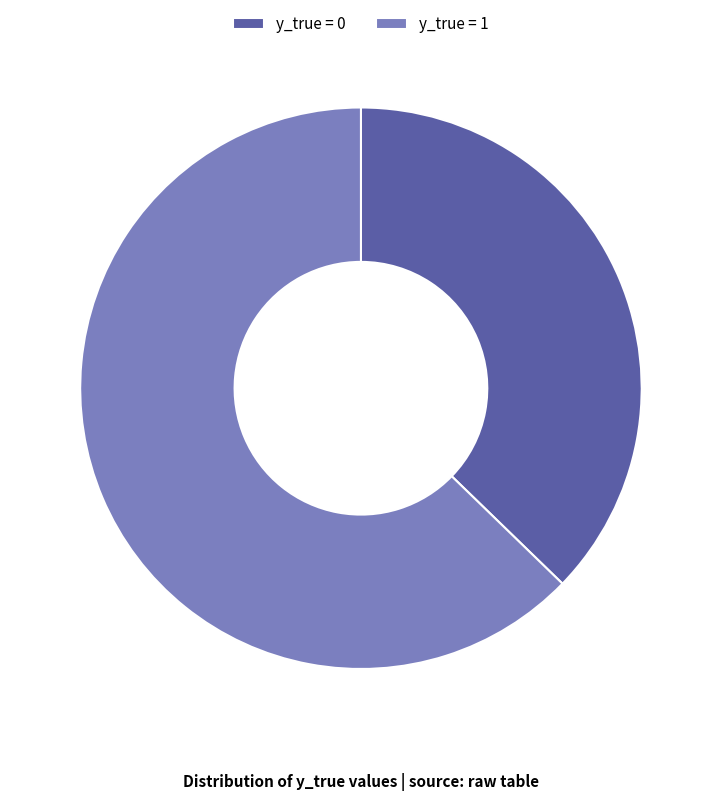

Is there a majority slice in this chart?

Yes